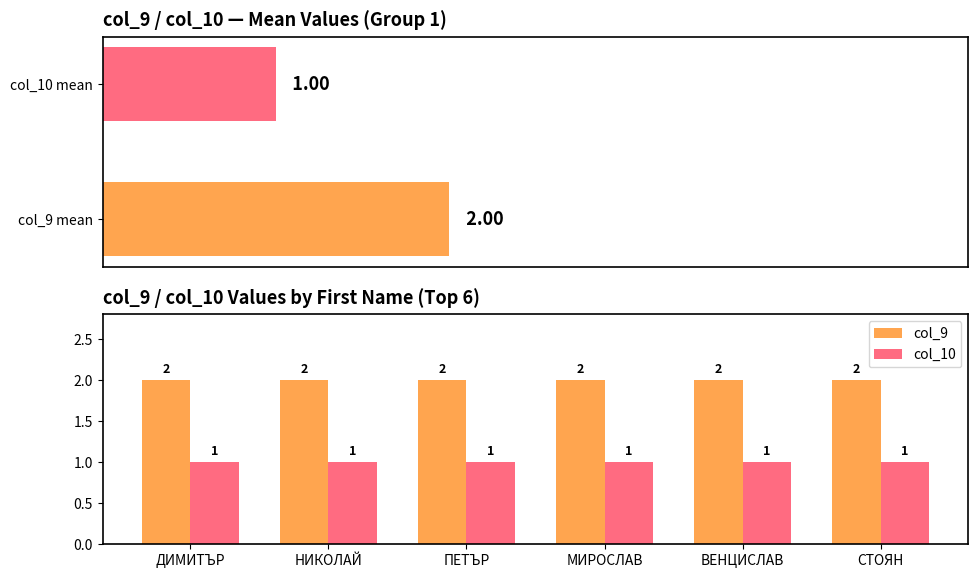

Is it true that col_9 equals 2 at НИКОЛАЙ?

True